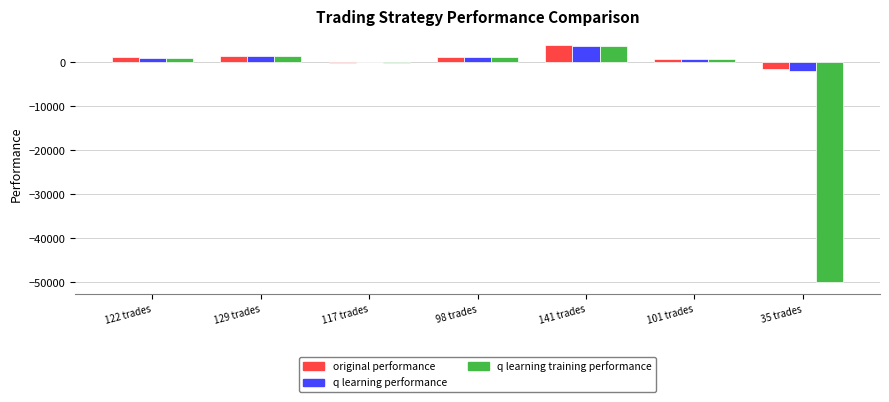

What is the maximum value shown in the chart?

3756.9